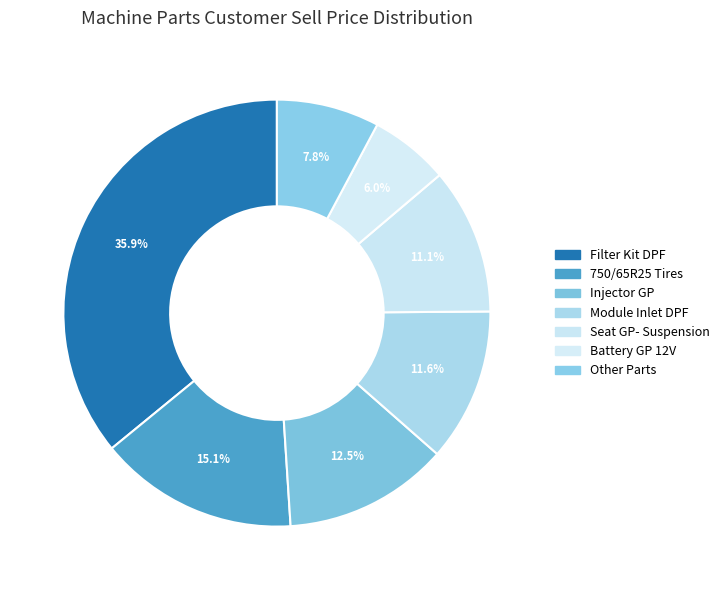

How many segments does this pie chart have?

7